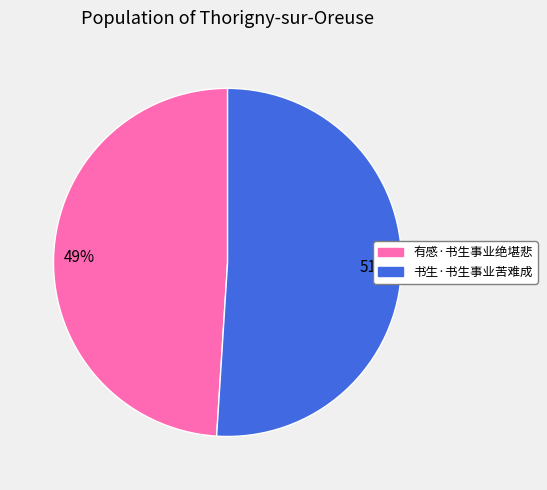

Which slice is the smallest?

有感·书生事业绝堪悲